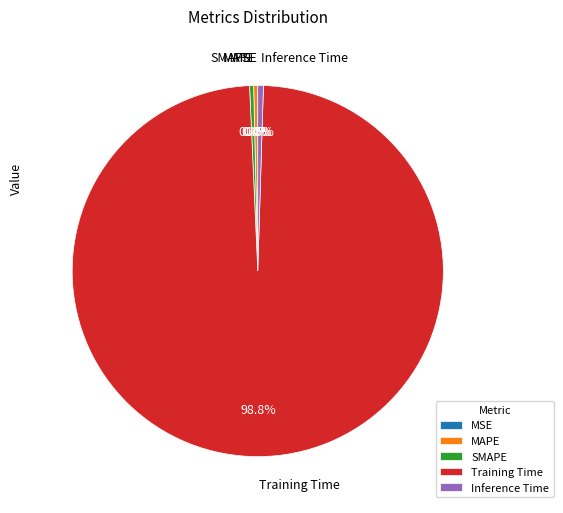

What is the largest slice in the pie chart?

Training Time